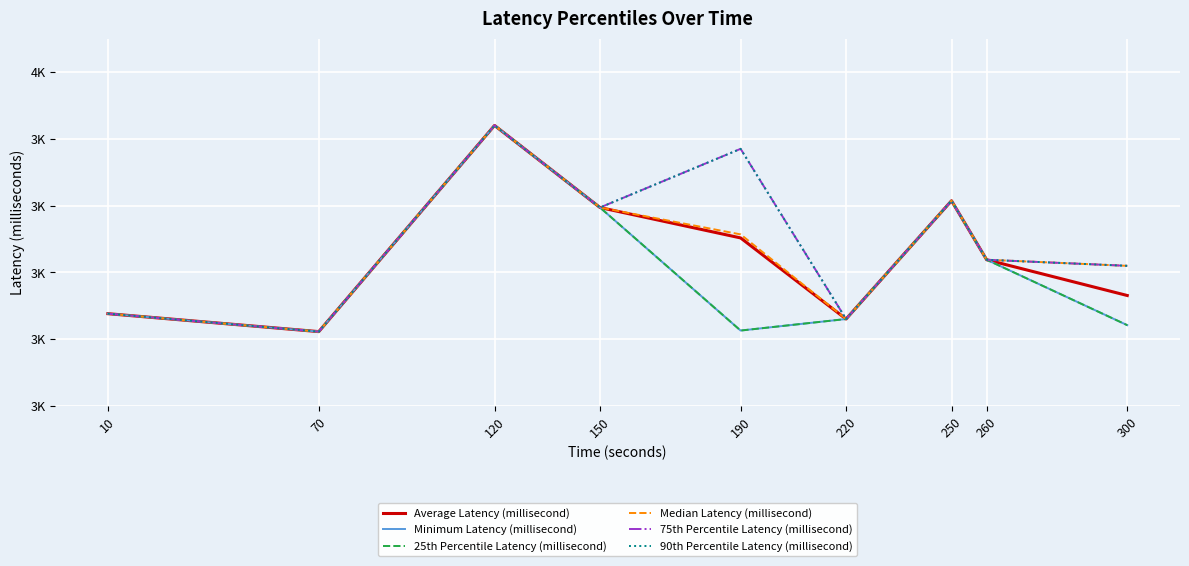

Does the chart display data point markers on the line(s)?

No